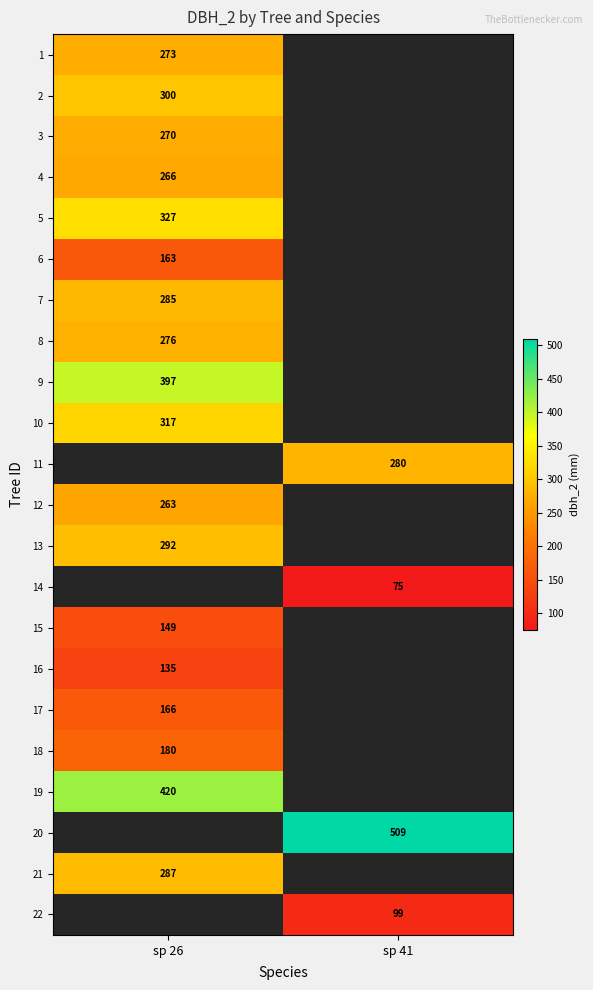

What is the greatest value displayed?

509.0